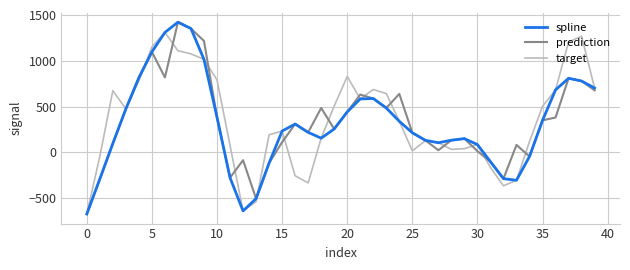

What is the greatest value displayed?

1421.2